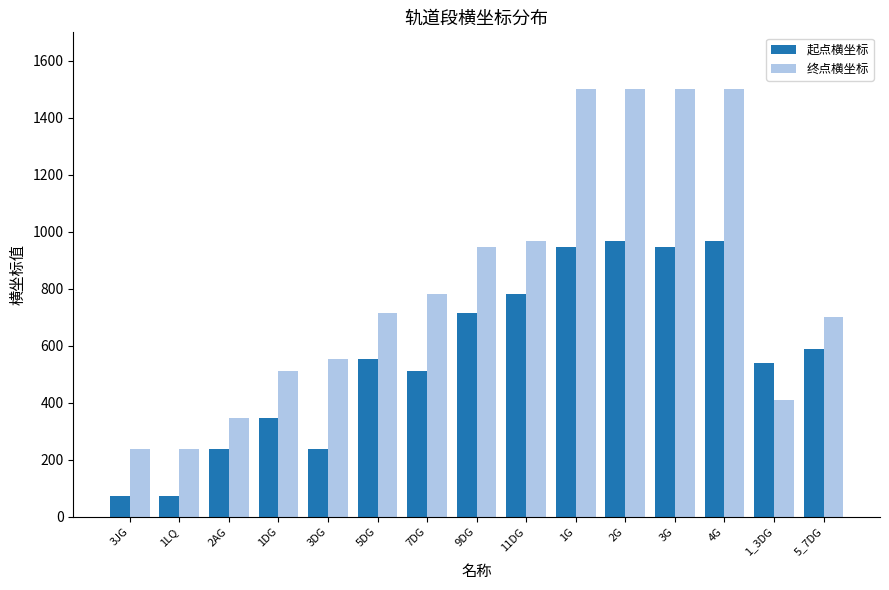

How many bars are there in each group?

2